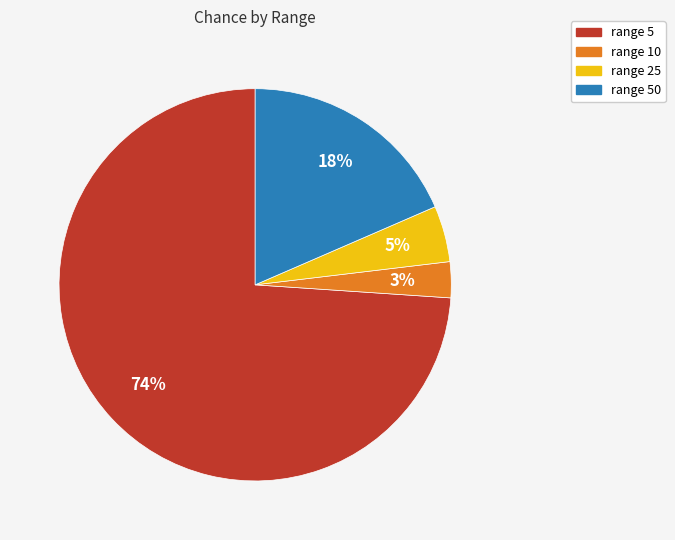

Which has a higher value, range 25 or range 5?

range 5